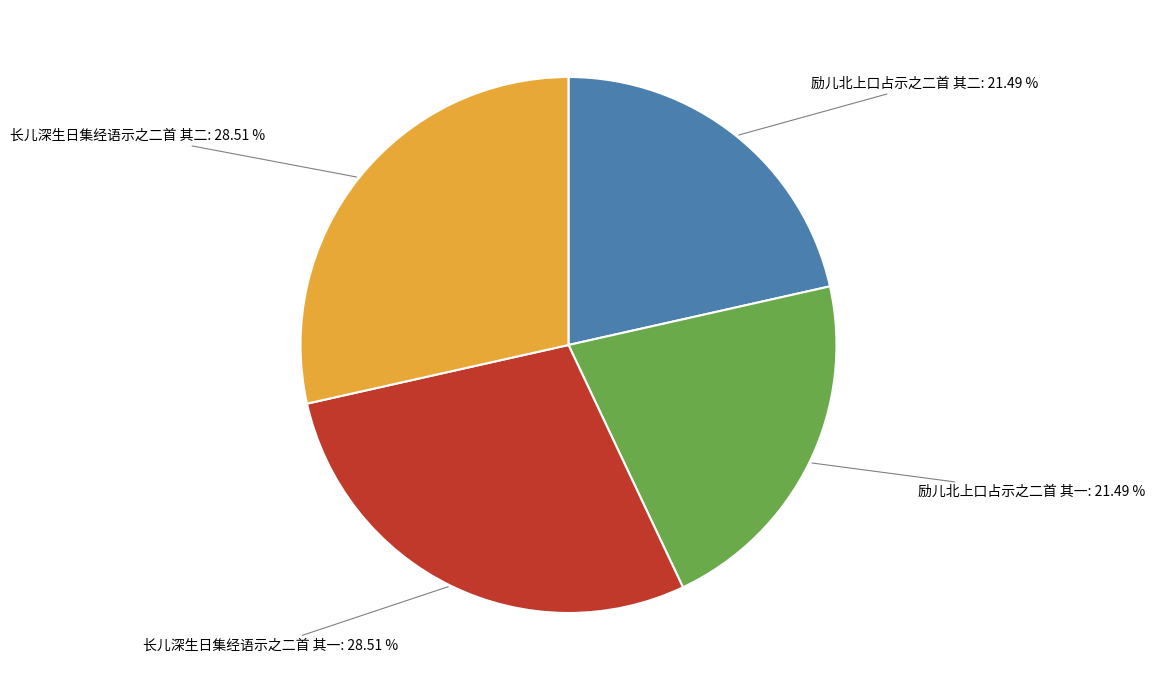

Count the number of slices in the pie.

4